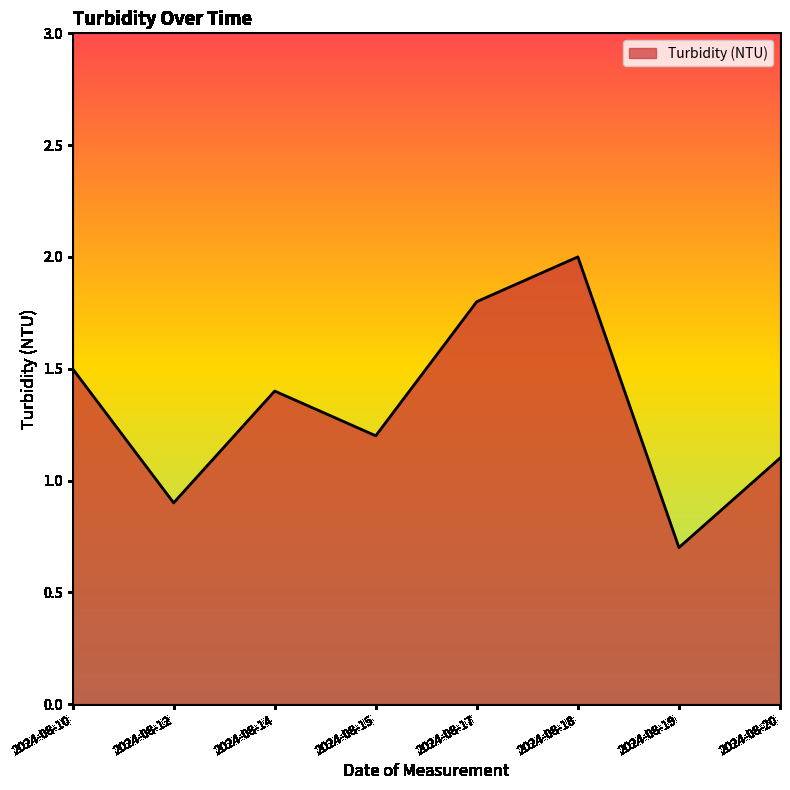

List the labels in order of value, largest first.

2024-08-18, 2024-08-17, 2024-08-10, 2024-08-14, 2024-08-15, 2024-08-20, 2024-08-12, 2024-08-19